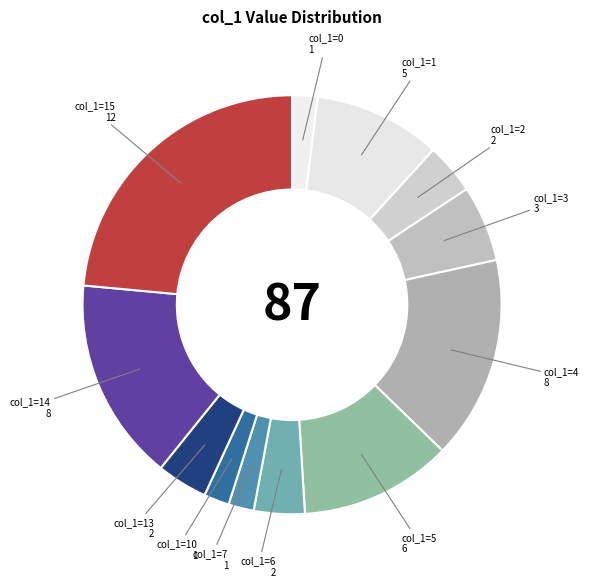

Approximately how many times larger is the value at col_1=7 compared to col_1=10?

1.0